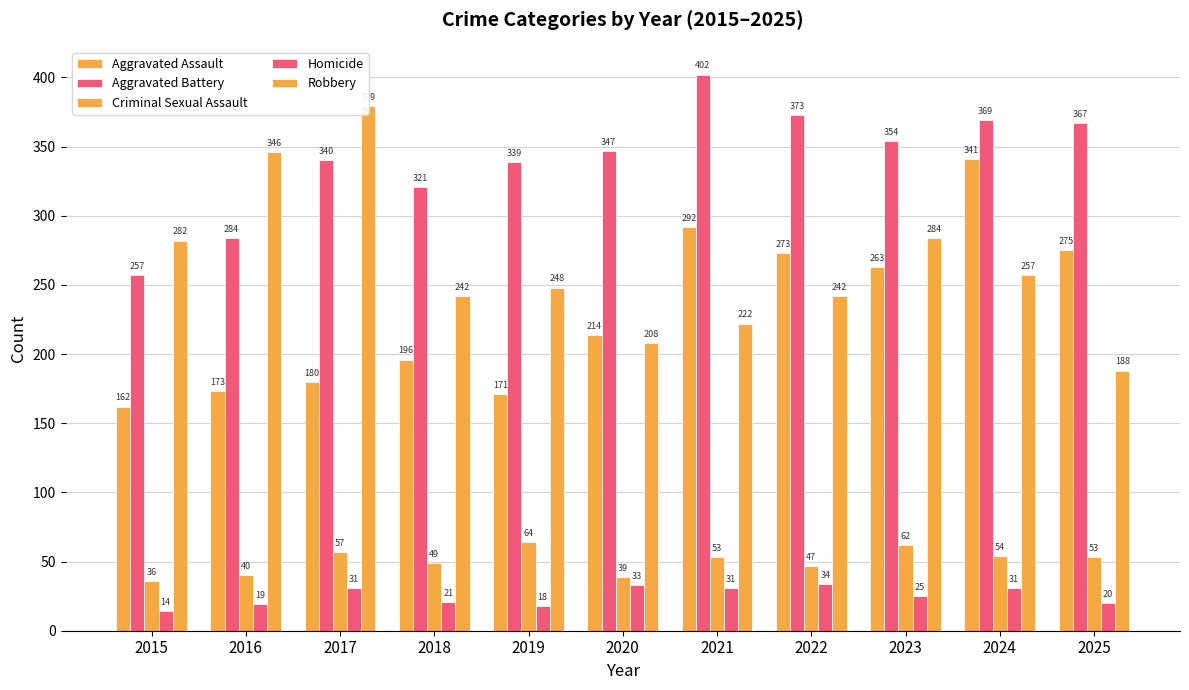

What is the value of the Aggravated Assault bar at the 11th from the left?

275